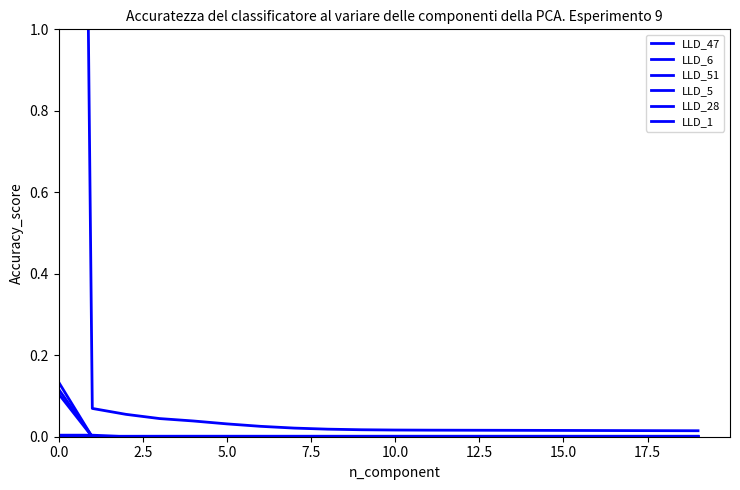

How many series are shown in this chart?

6